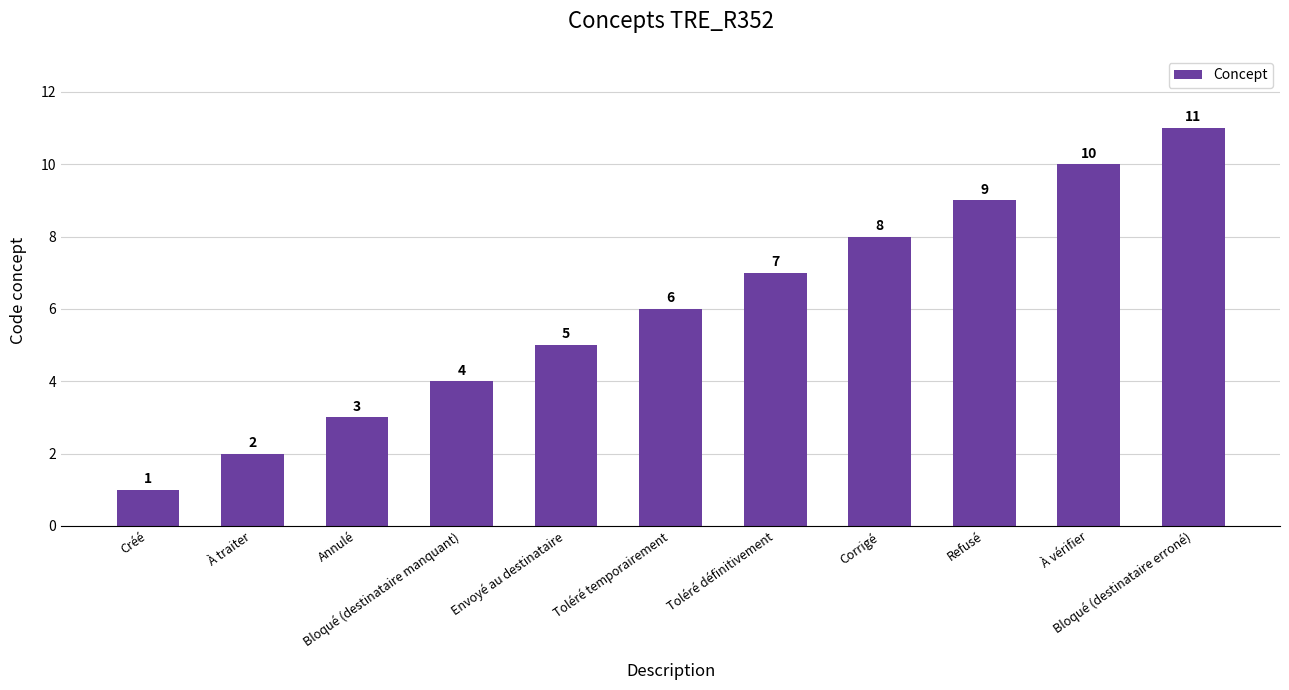

What is the minimum value shown in the chart?

1